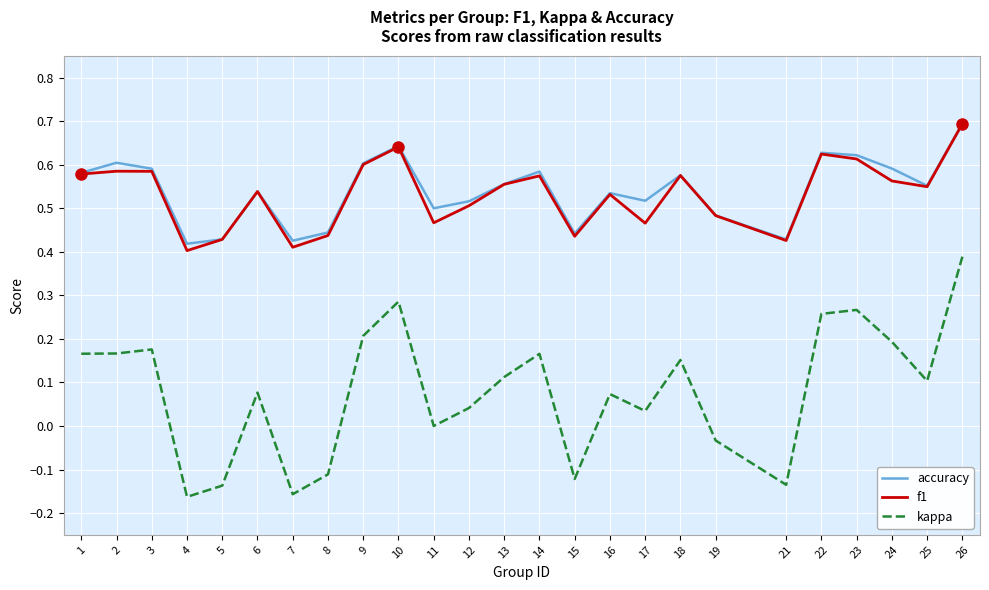

True or false: kappa and accuracy intersect in this chart.

False